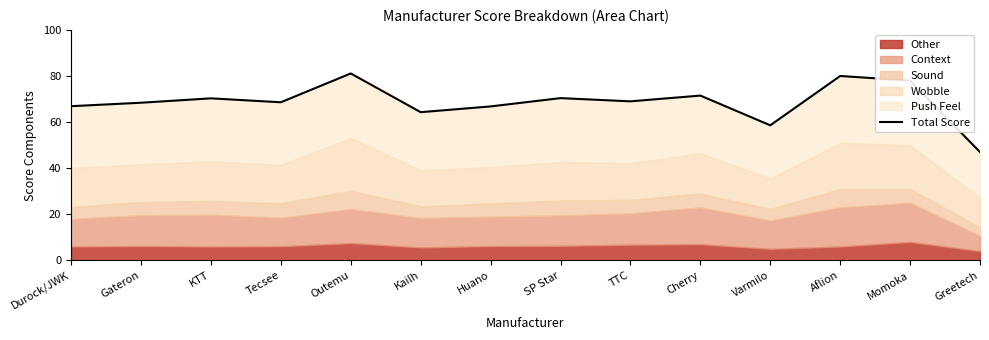

How many lines are shown in the chart?

1